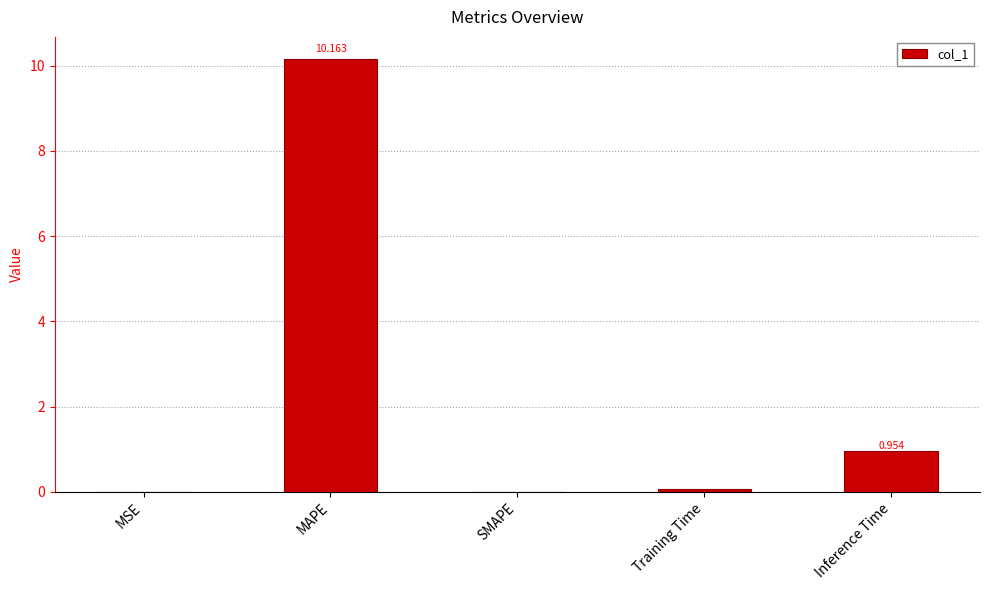

The chart shows a value of 10.2 at MAPE. True or false?

True